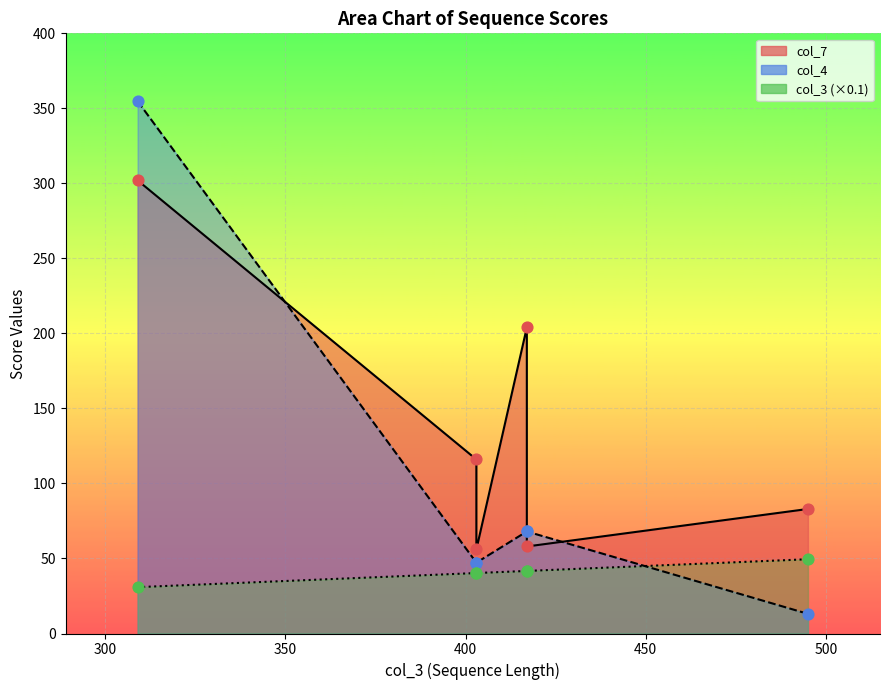

At how many categories does at least one series exceed 431?

1